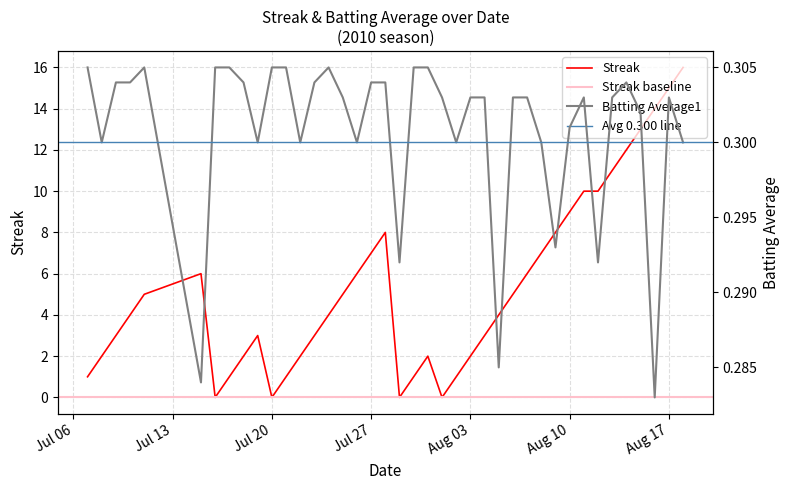

What is the value of the Batting Average1 point at the 4th from the left?

0.3